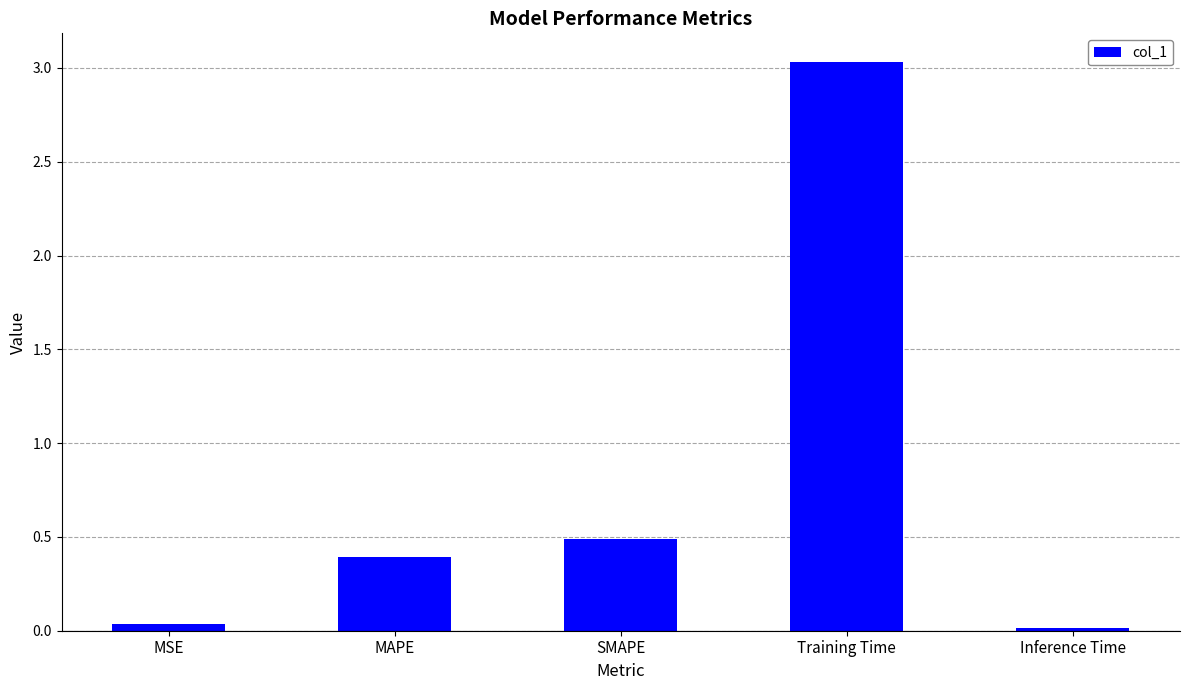

The value at MAPE is 0.2. True or false?

False